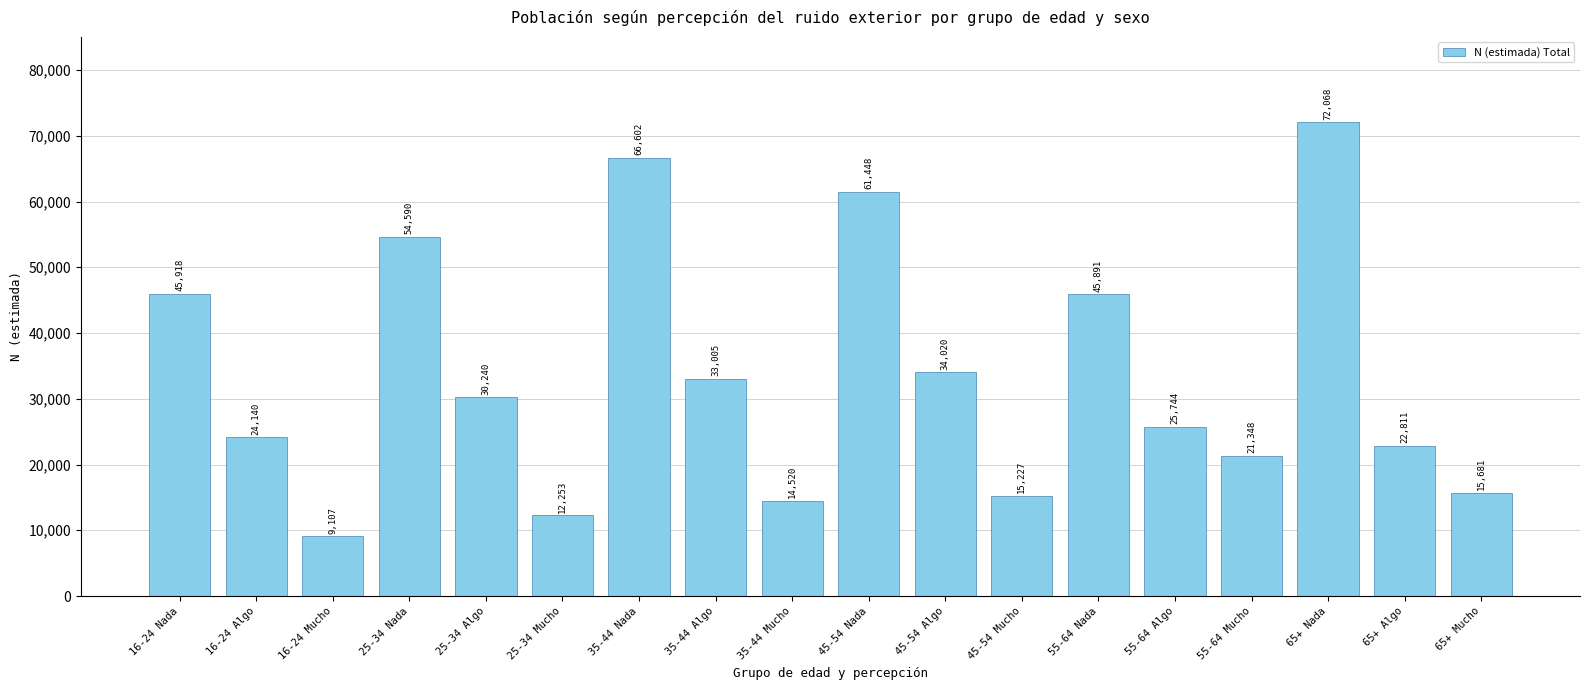

Rank the categories by value from lowest to highest.

16-24 Mucho, 25-34 Mucho, 35-44 Mucho, 45-54 Mucho, 65+ Mucho, 55-64 Mucho, 65+ Algo, 16-24 Algo, 55-64 Algo, 25-34 Algo, 35-44 Algo, 45-54 Algo, 55-64 Nada, 16-24 Nada, 25-34 Nada, 45-54 Nada, 35-44 Nada, 65+ Nada